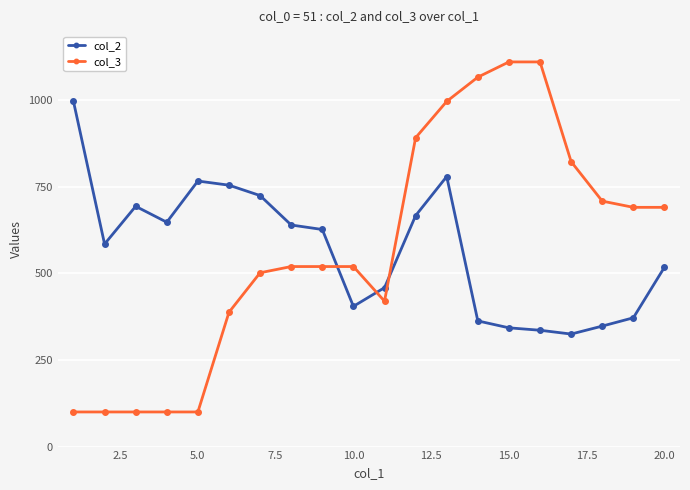

What is the average value of the col_3 series?

573